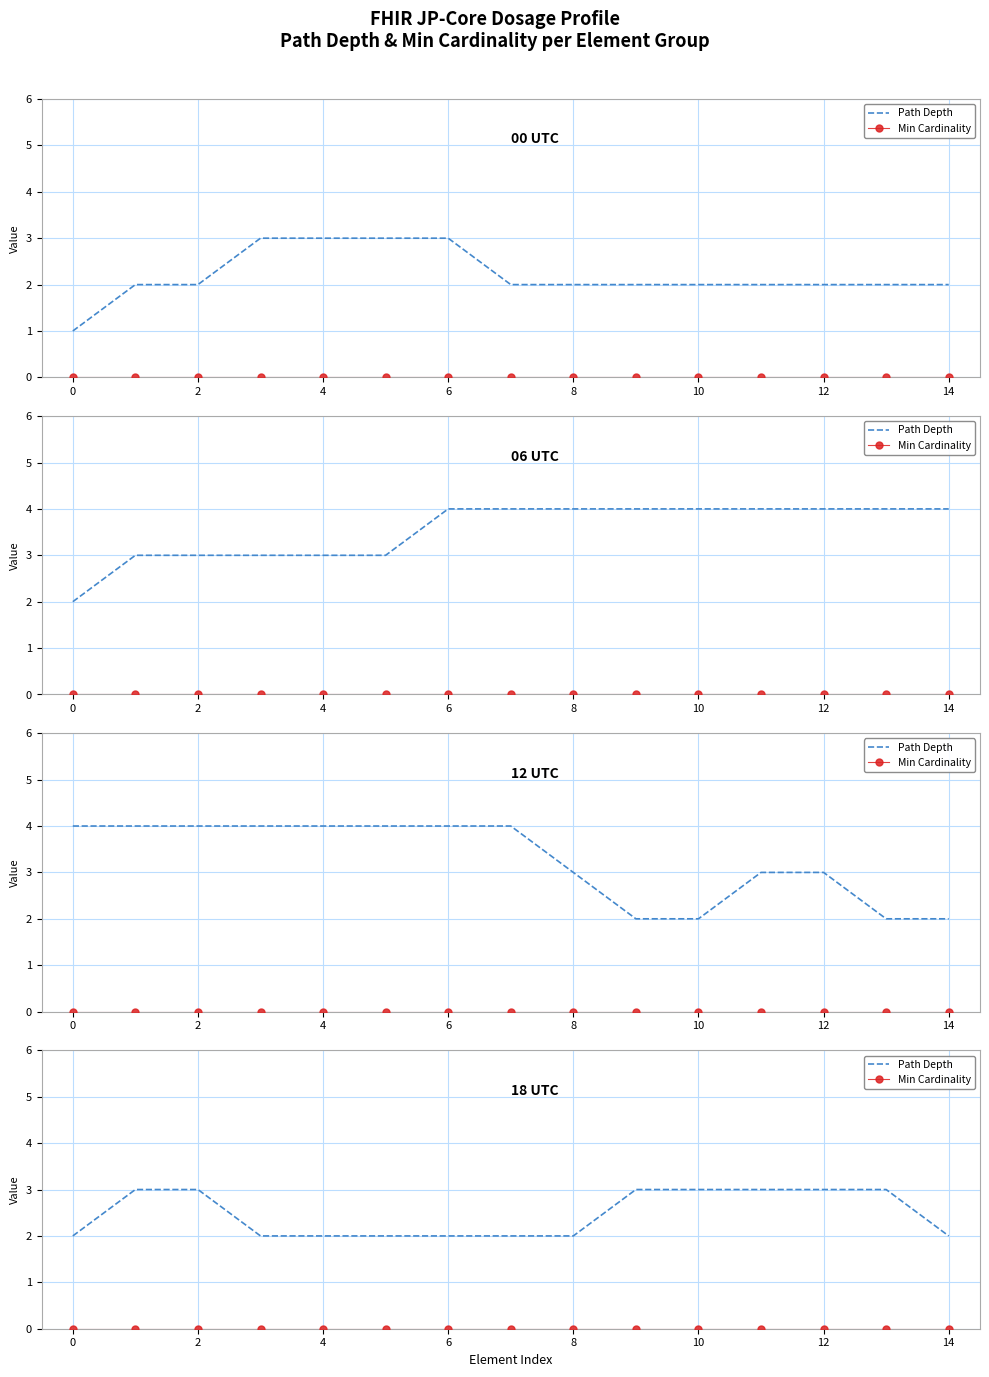

What is the difference between the maximum and second lowest values in the Path Depth series?

1